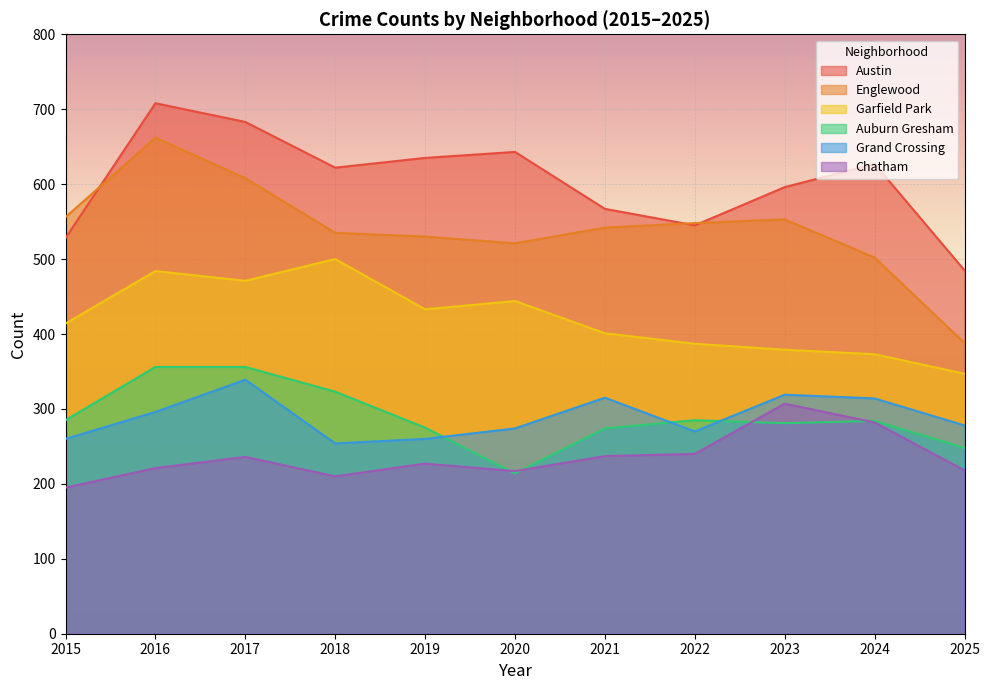

Where is Auburn Gresham nearest to the value 285?

2015